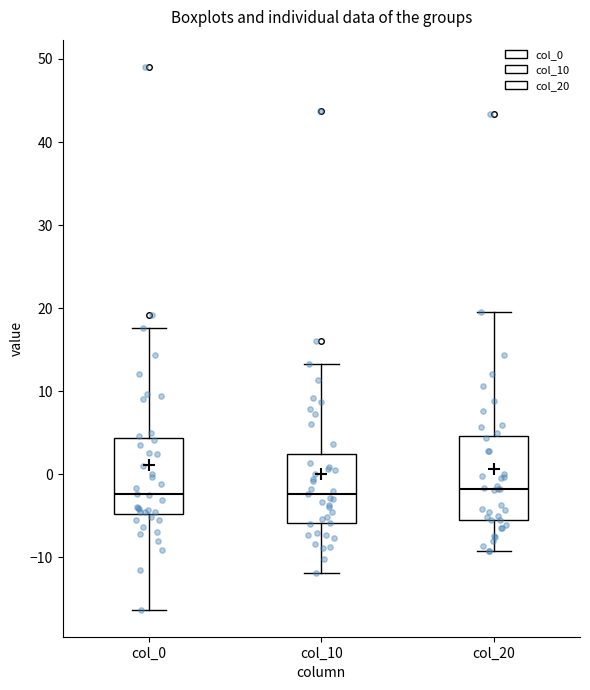

Where does the upper whisker of the box for col_0 end on the y-axis? The values are not printed on the chart, so give them approximately, as read against the axis.

18